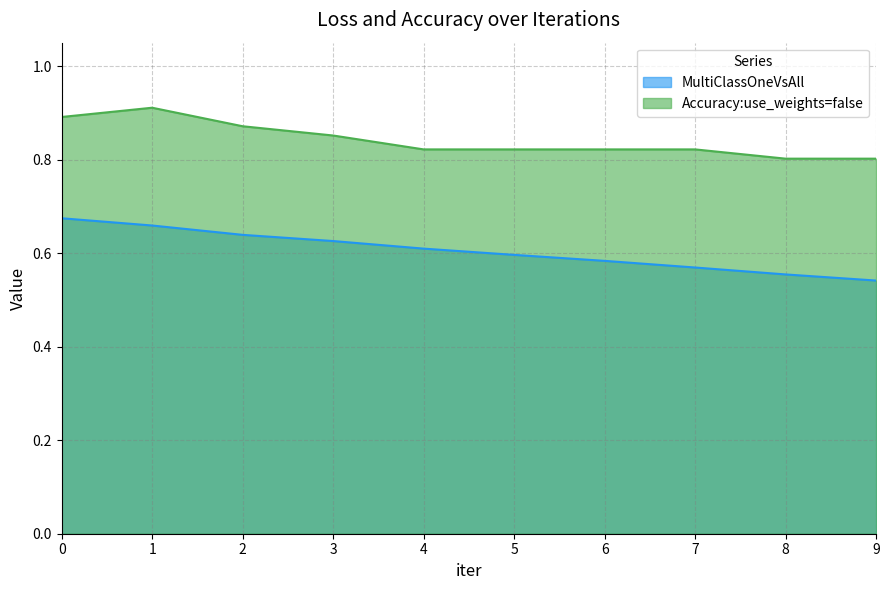

Is it true that MultiClassOneVsAll equals 1.1 at 2?

False